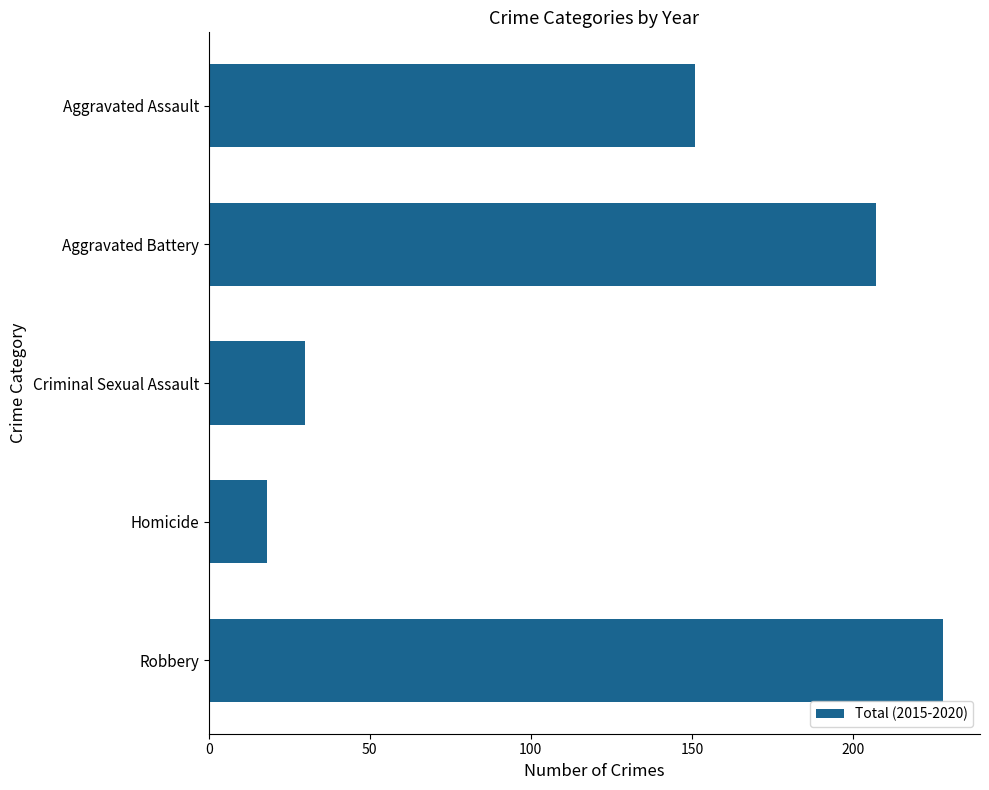

What position from the top is Robbery?

5